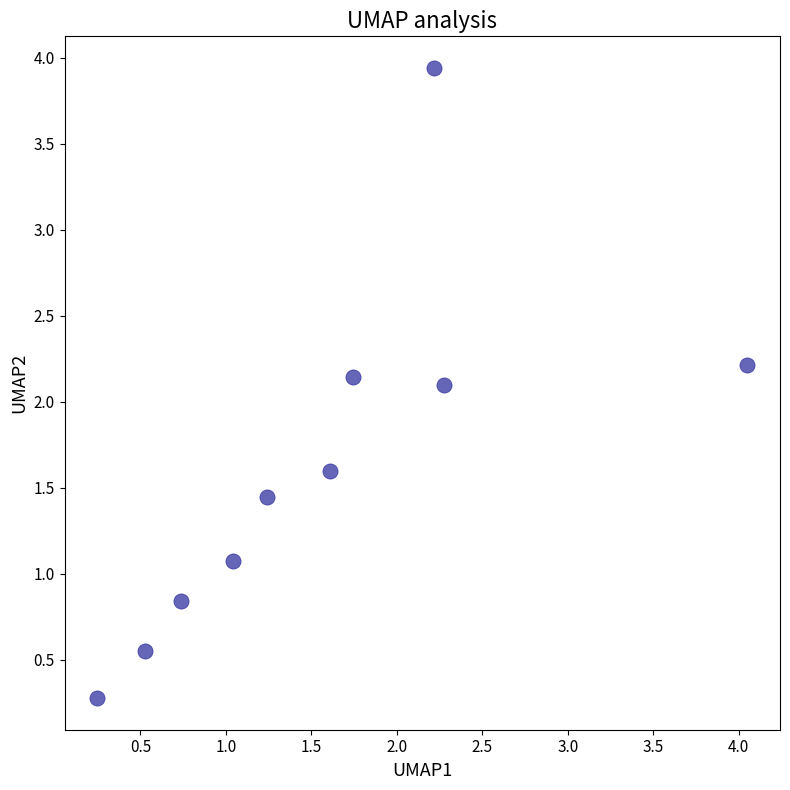

What is the average X value?

1.6